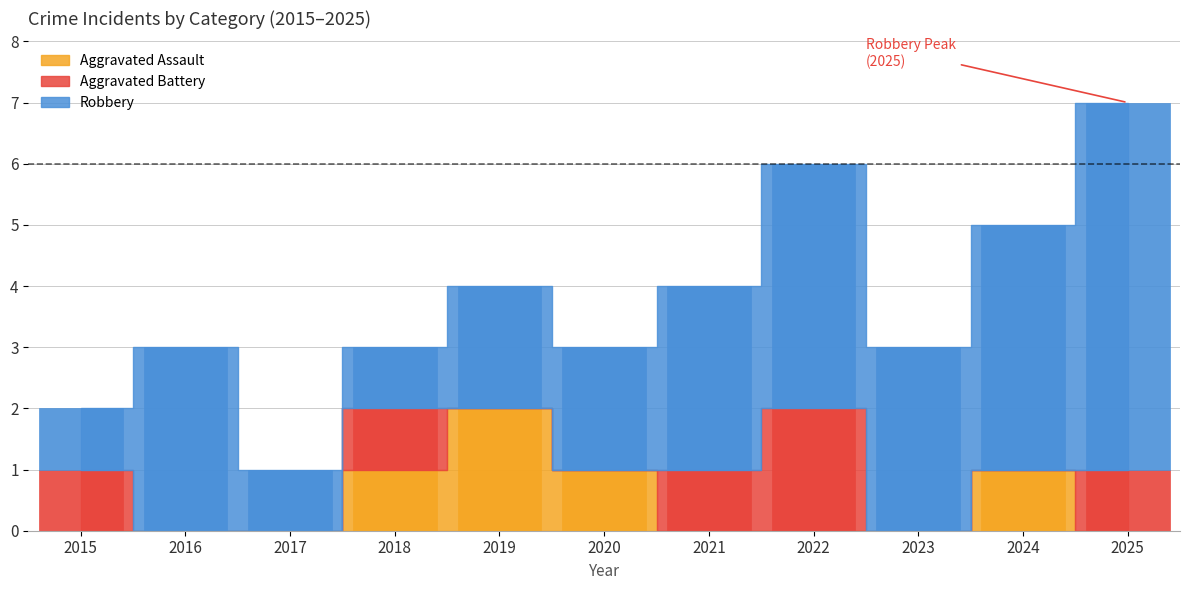

Reading left to right, list all the values displayed in this chart.

Aggravated Assault: 2015=0	2016=0	2017=0	2018=1	2019=2	2020=1	2021=0	2022=0	2023=0	2024=1	2025=0
Aggravated Battery: 2015=1	2016=0	2017=0	2018=1	2019=0	2020=0	2021=1	2022=2	2023=0	2024=0	2025=1
Robbery: 2015=1	2016=3	2017=1	2018=1	2019=2	2020=2	2021=3	2022=4	2023=3	2024=4	2025=6